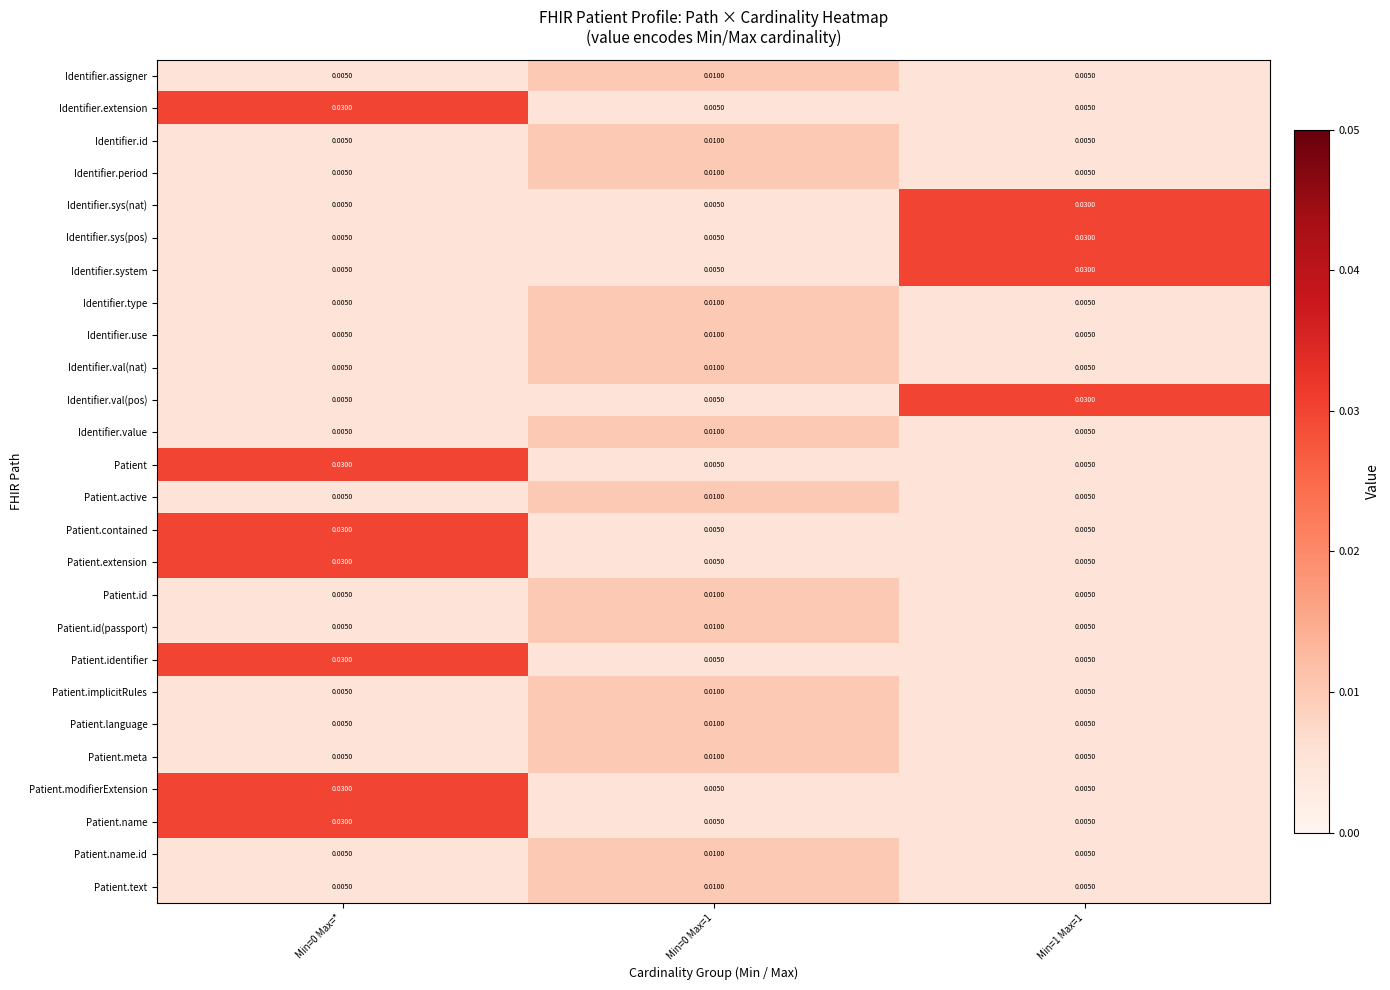

Is the value of Identifier.assigner at Min=0 Max=* greater than the value of Patient.meta at Min=0 Max=1?

No